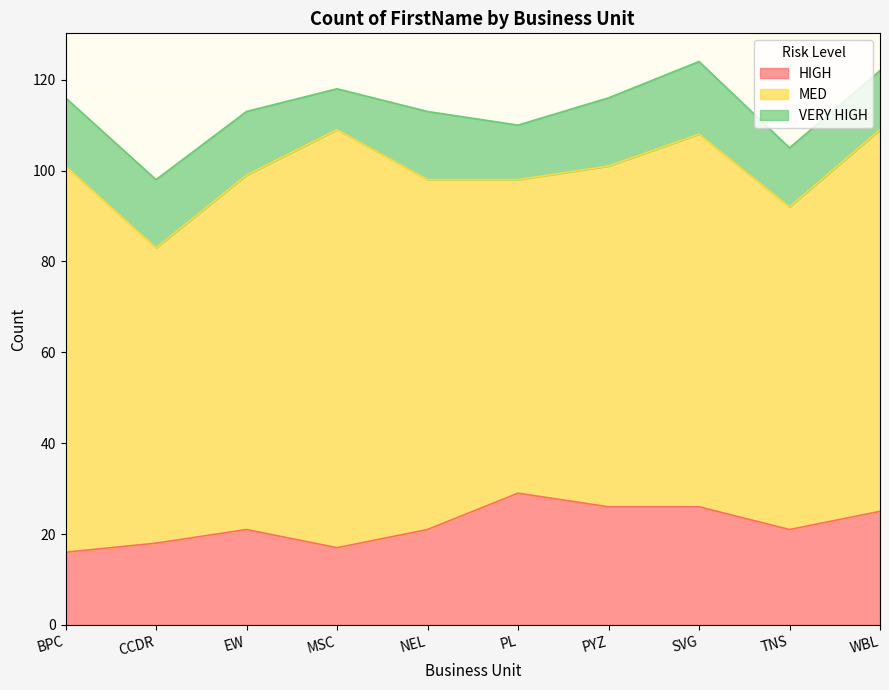

Reading left to right, what are all the values shown in this chart?

HIGH: BPC=16	CCDR=18	EW=21	MSC=17	NEL=21	PL=29	PYZ=26	SVG=26	TNS=21	WBL=25
MED: BPC=85	CCDR=65	EW=78	MSC=92	NEL=77	PL=69	PYZ=75	SVG=82	TNS=71	WBL=84
VERY HIGH: BPC=15	CCDR=15	EW=14	MSC=9	NEL=15	PL=12	PYZ=15	SVG=16	TNS=13	WBL=13